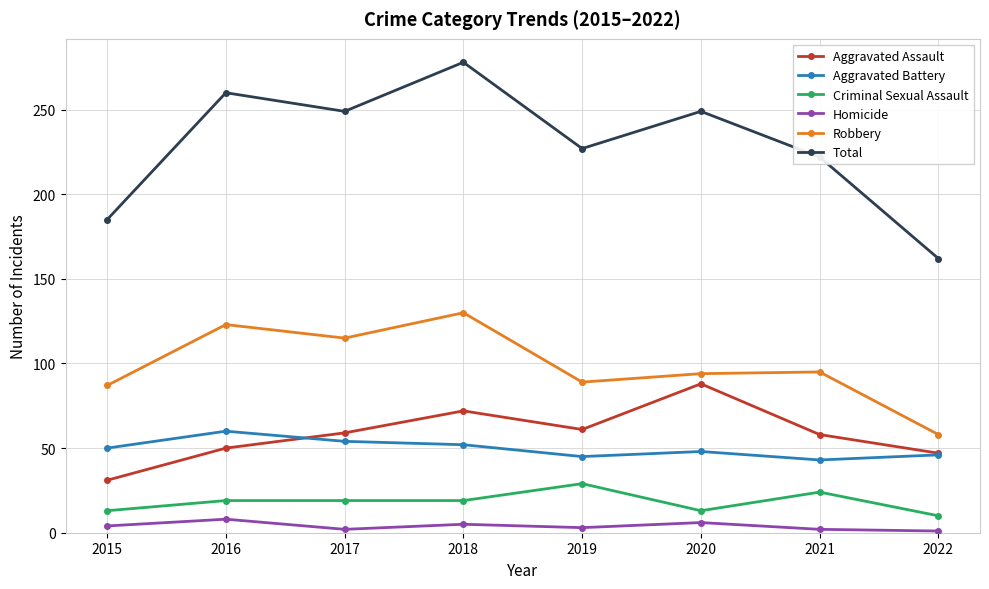

Count the number of data series in this chart.

6